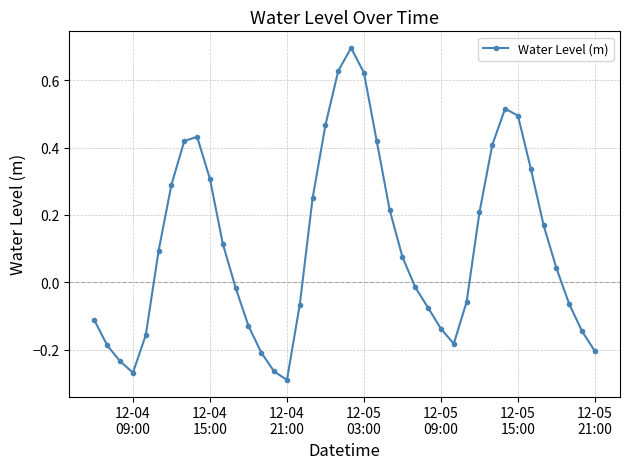

How many interior local peaks (higher than both neighbors) does the data have?

3